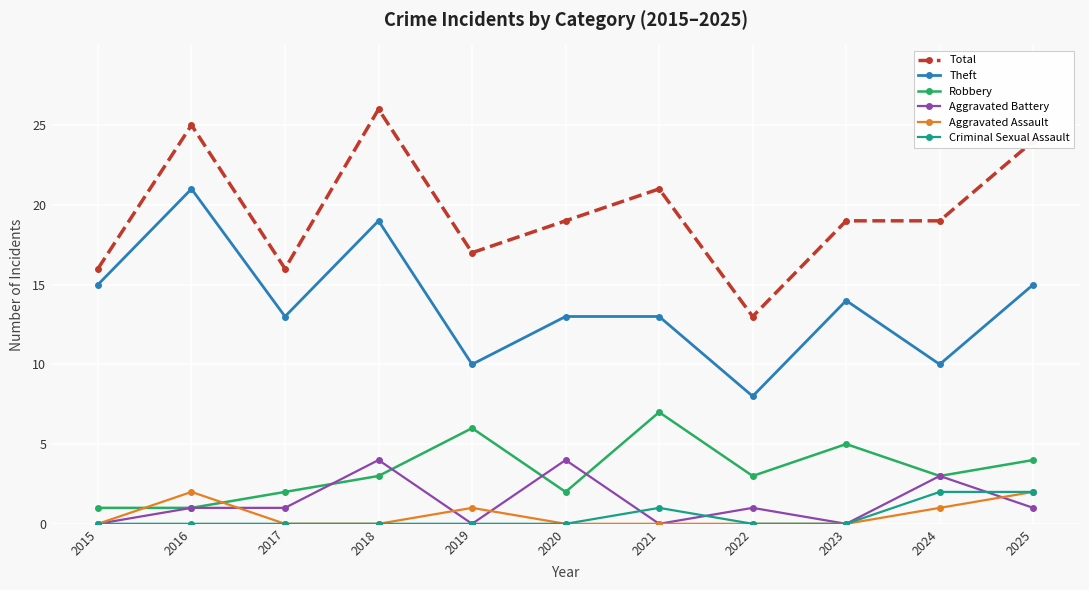

Which category has the lowest value in the Theft series?

2022